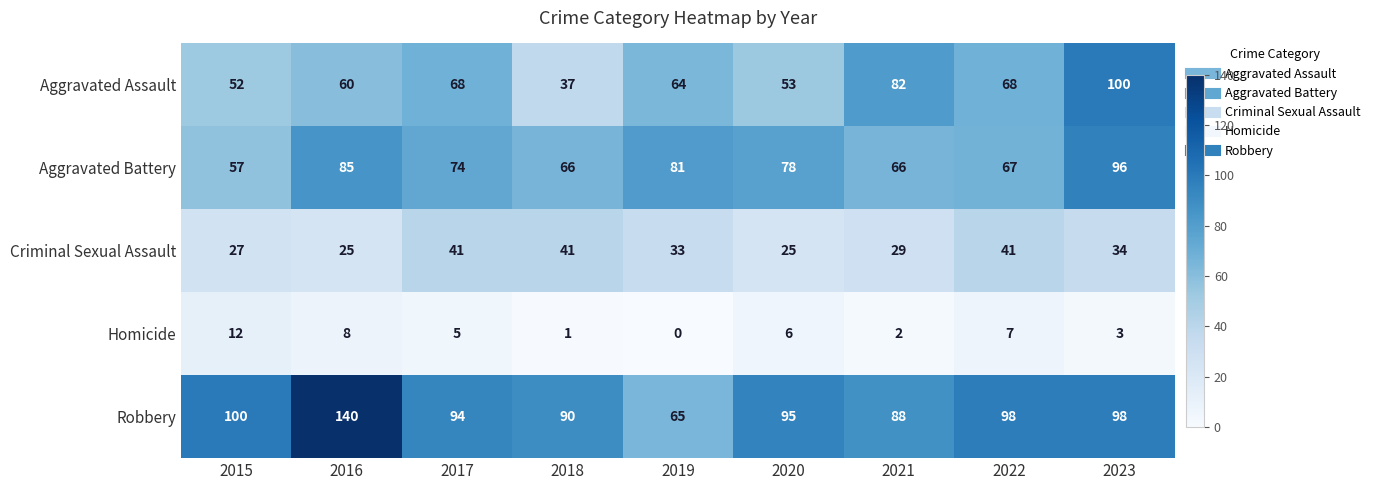

What is the sum of the Homicide values at 2019 and 2016?

8